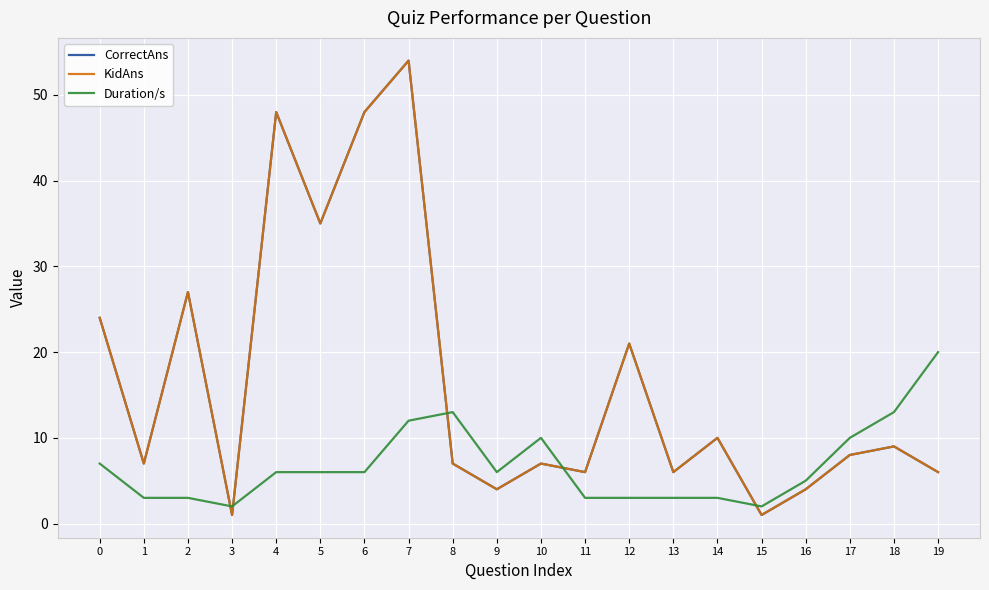

Is this an area chart (filled region under the line)?

No